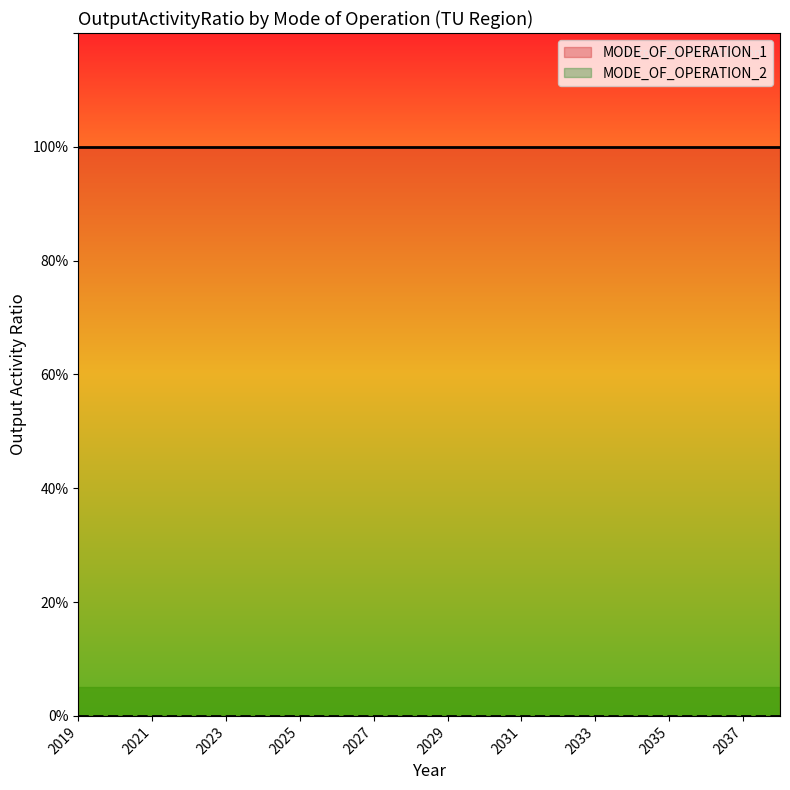

What is the value of the MODE_OF_OPERATION_1 point at the 8th from the left?

1